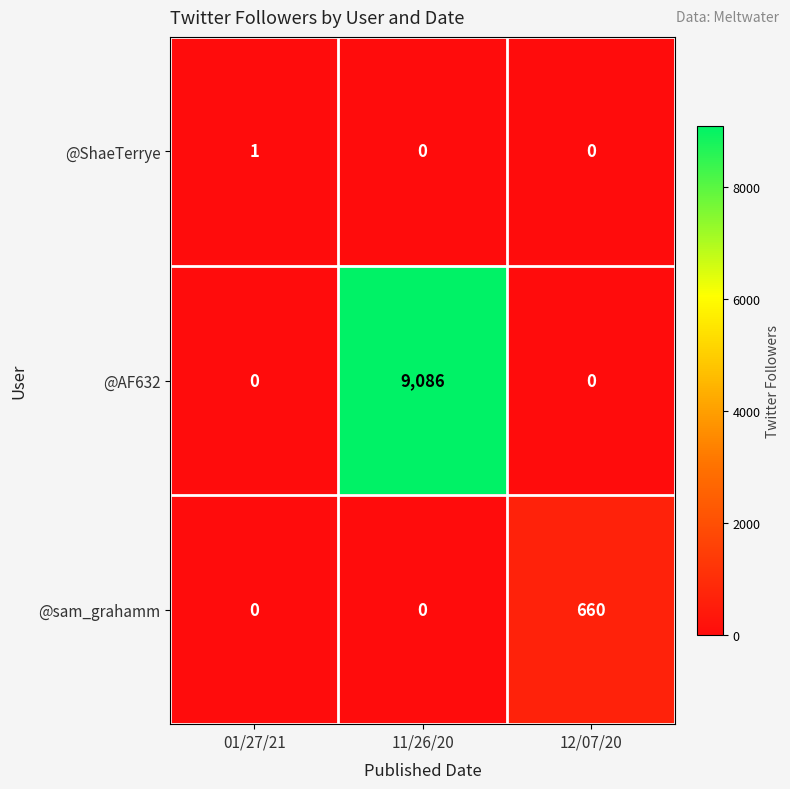

At which category is the sum across all series the highest?

11/26/20